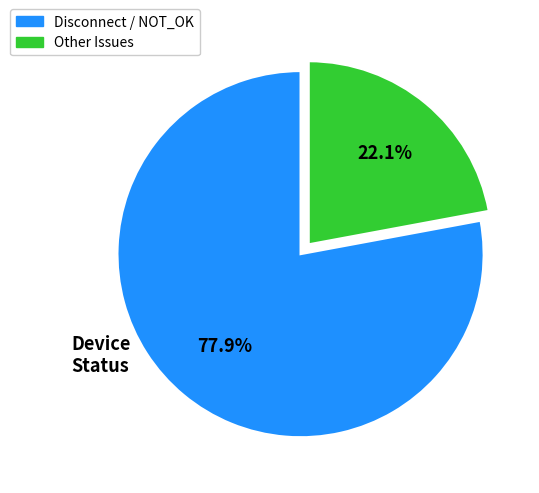

Is there a majority slice in this chart?

Yes